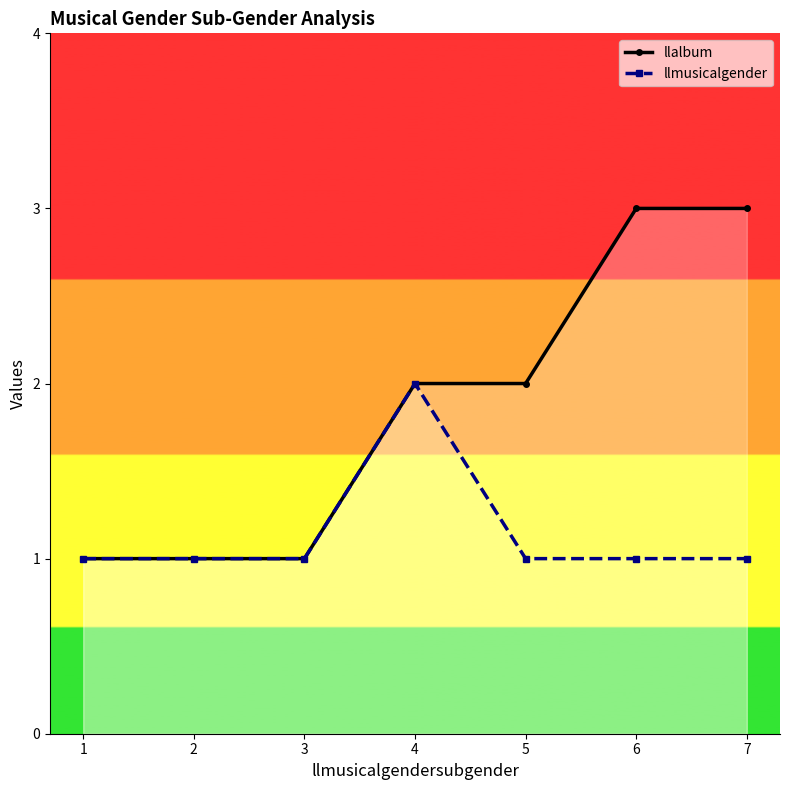

How many values in the llmusicalgender series exceed 1?

1